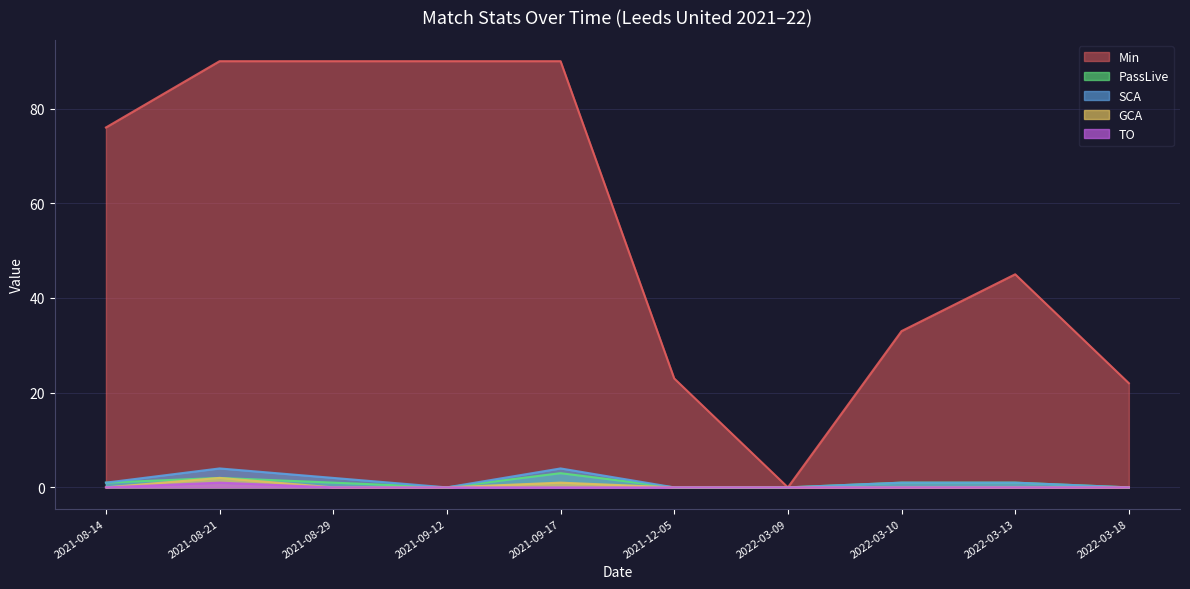

At which category is the sum across all series the highest?

2021-08-21